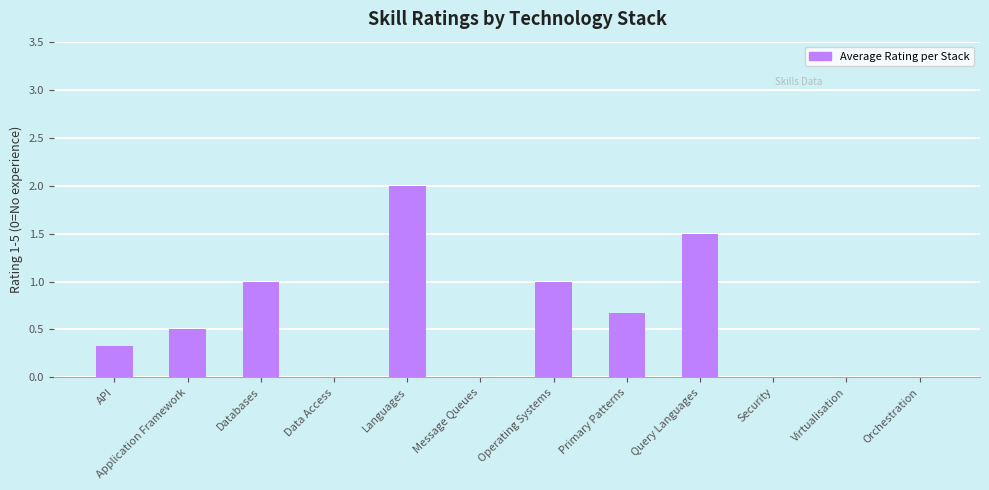

What is the sum of all values?

7.0